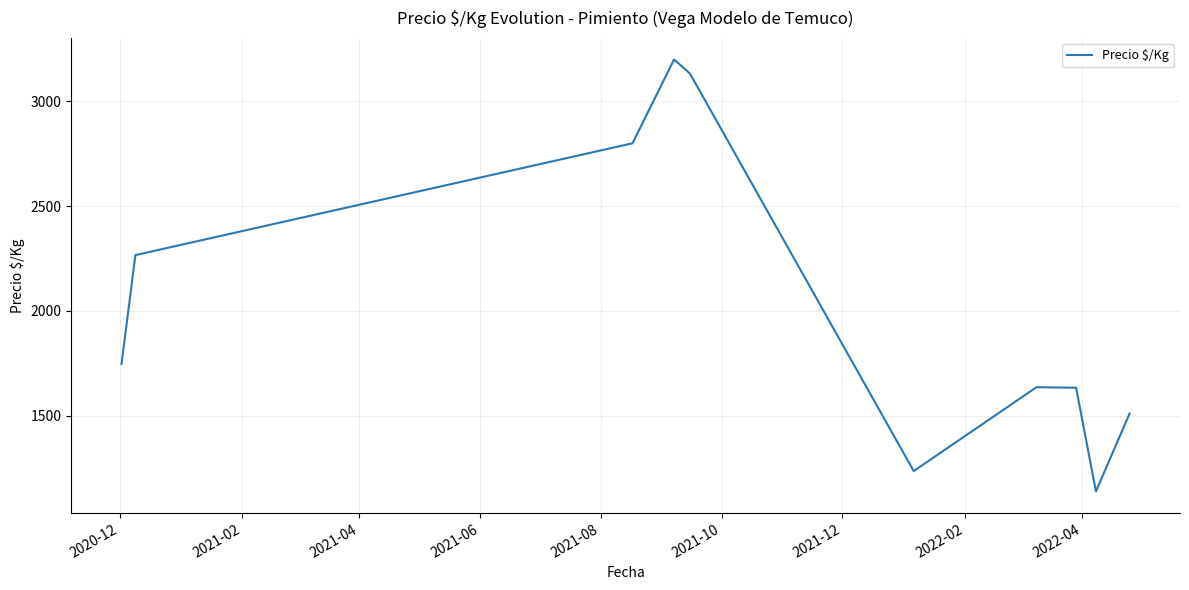

What is the greatest value displayed?

3200.0